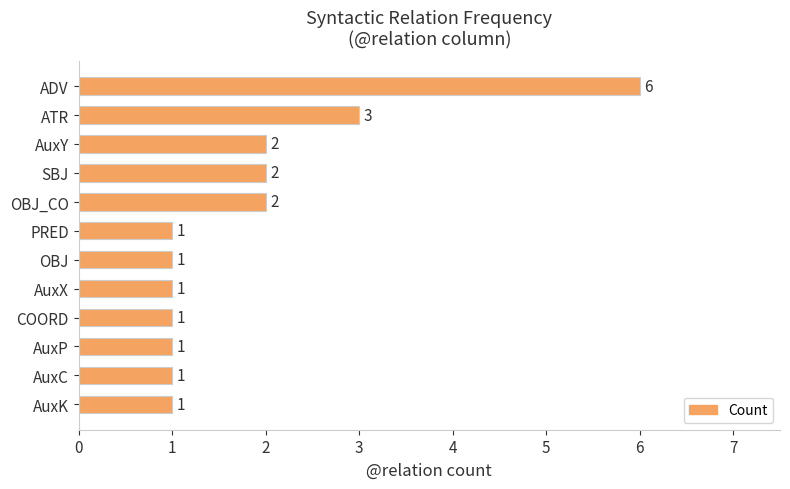

How many series are shown in this chart?

1